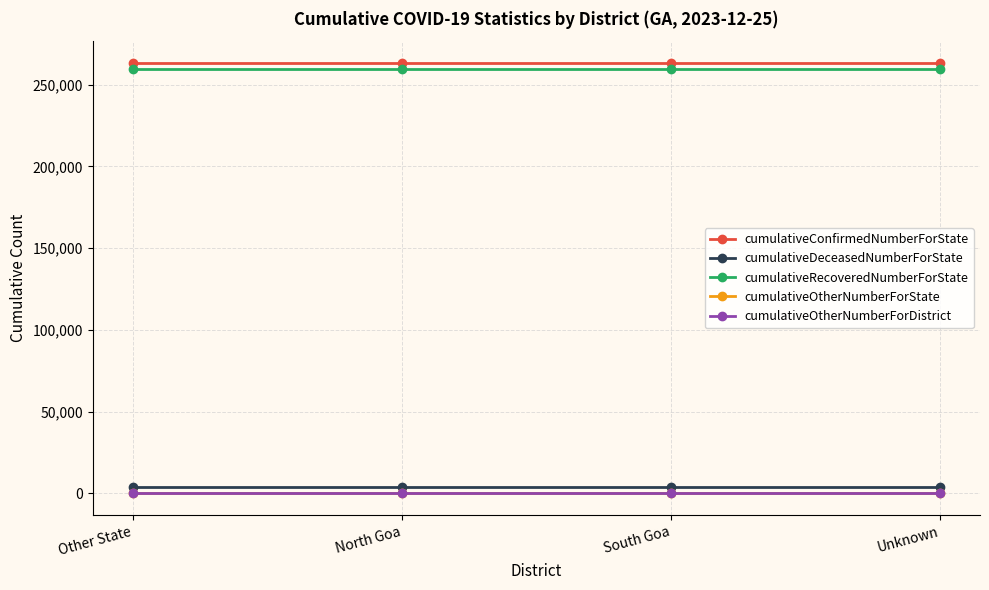

Is this an area chart (filled region under the line)?

No